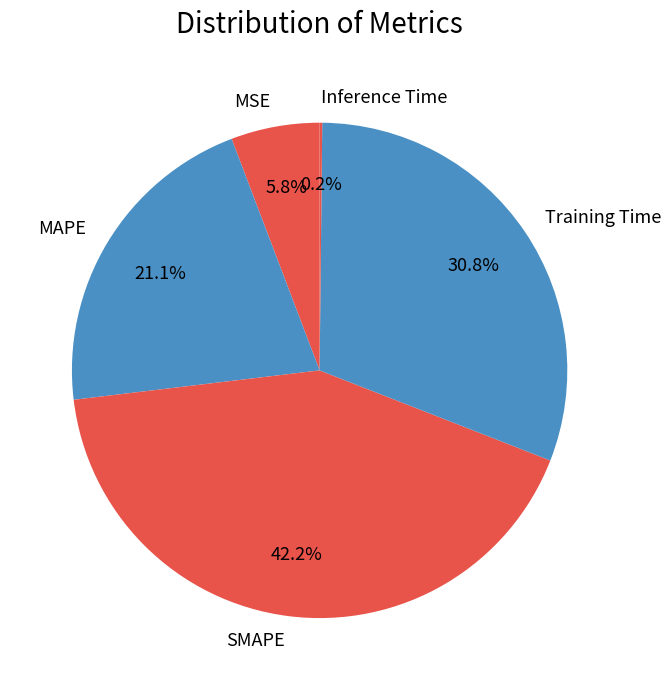

How much of the chart is everything except Training Time?

69.2%